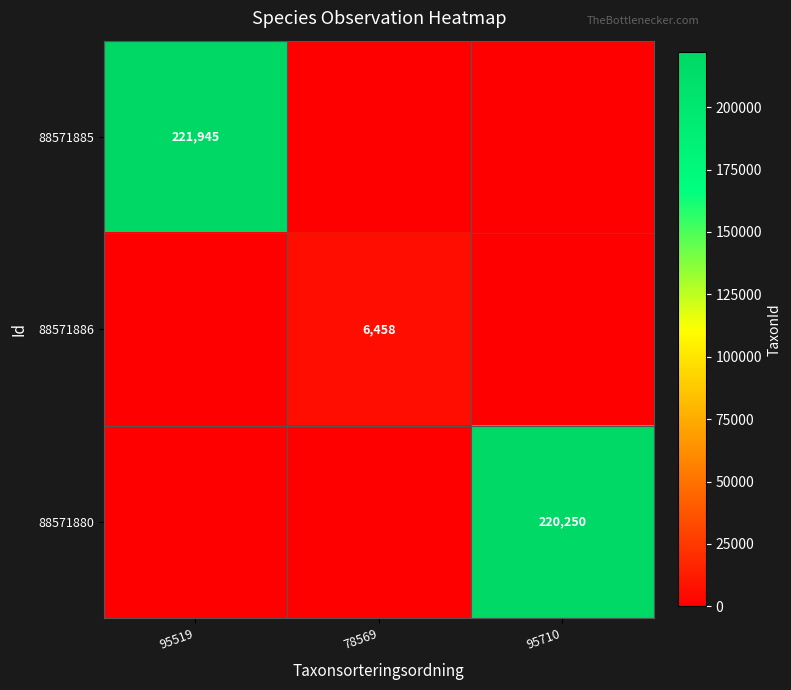

What is the spread (max minus min) of values at 78569?

6458